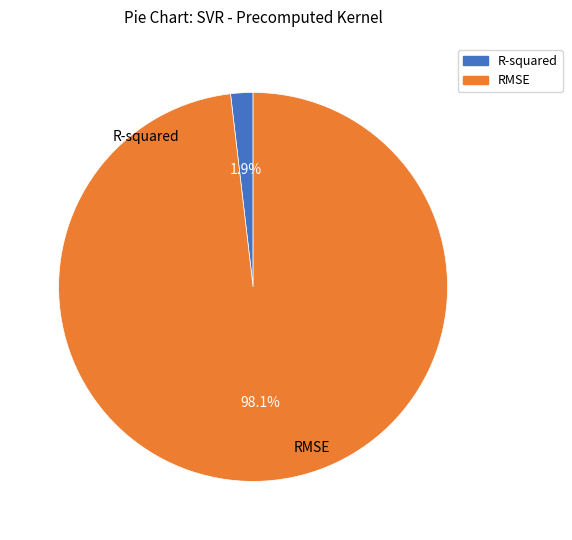

Between R-squared and RMSE, which is larger?

RMSE